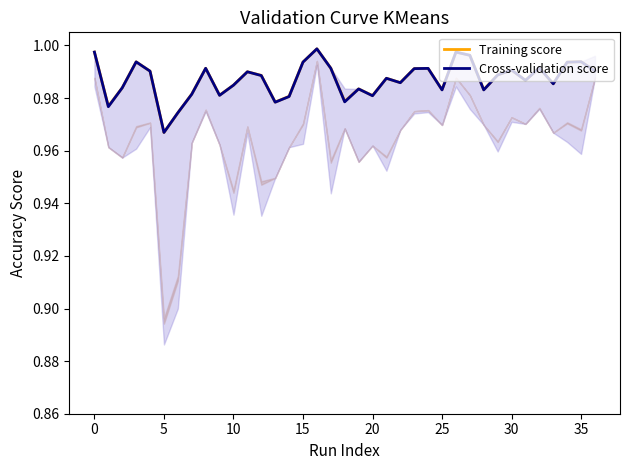

True or false: Cross-validation score and Training score cross at least once.

False